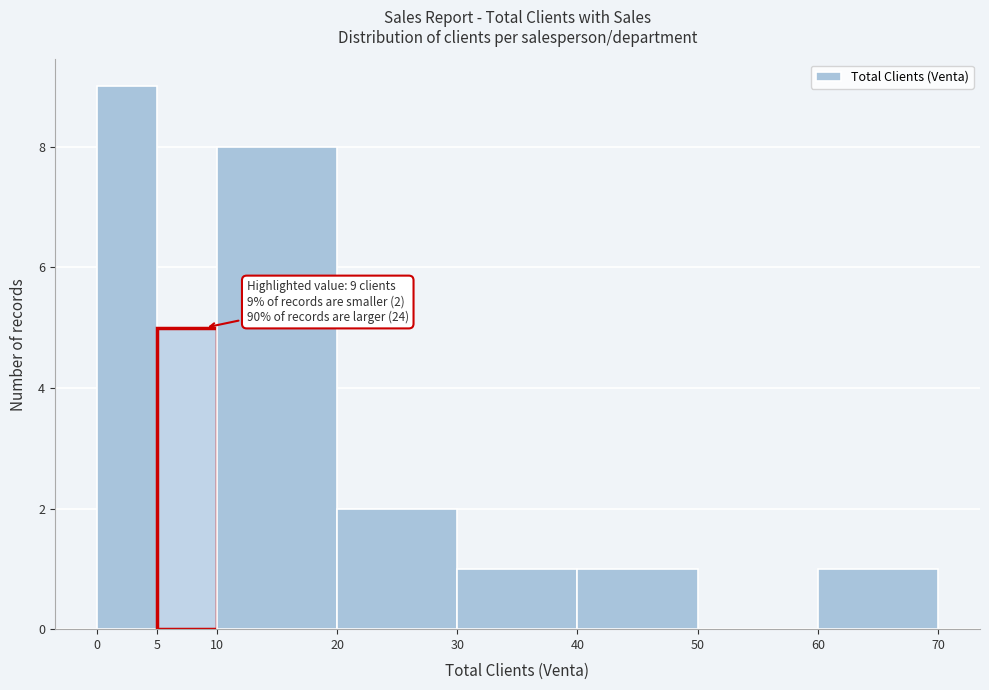

Over which range of the x-axis is the bar tallest?

0 to 5